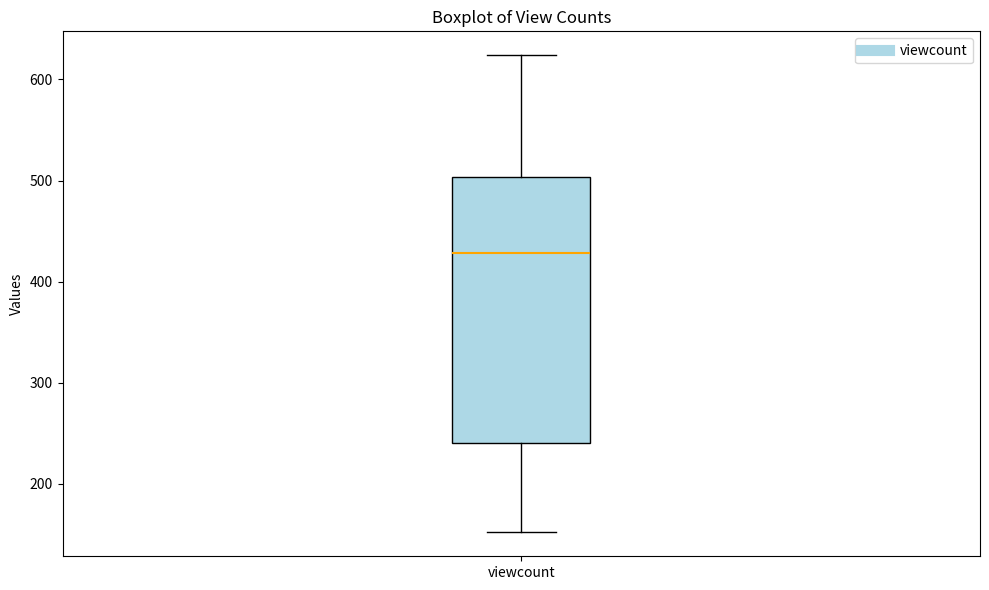

Read this box plot against the y-axis: the position of the median line, the range covered by the box, and the ends of both whiskers. The values are not printed on the chart, so give them approximately, as read against the axis.

median 430, box 240 to 500, whiskers 150 to 620